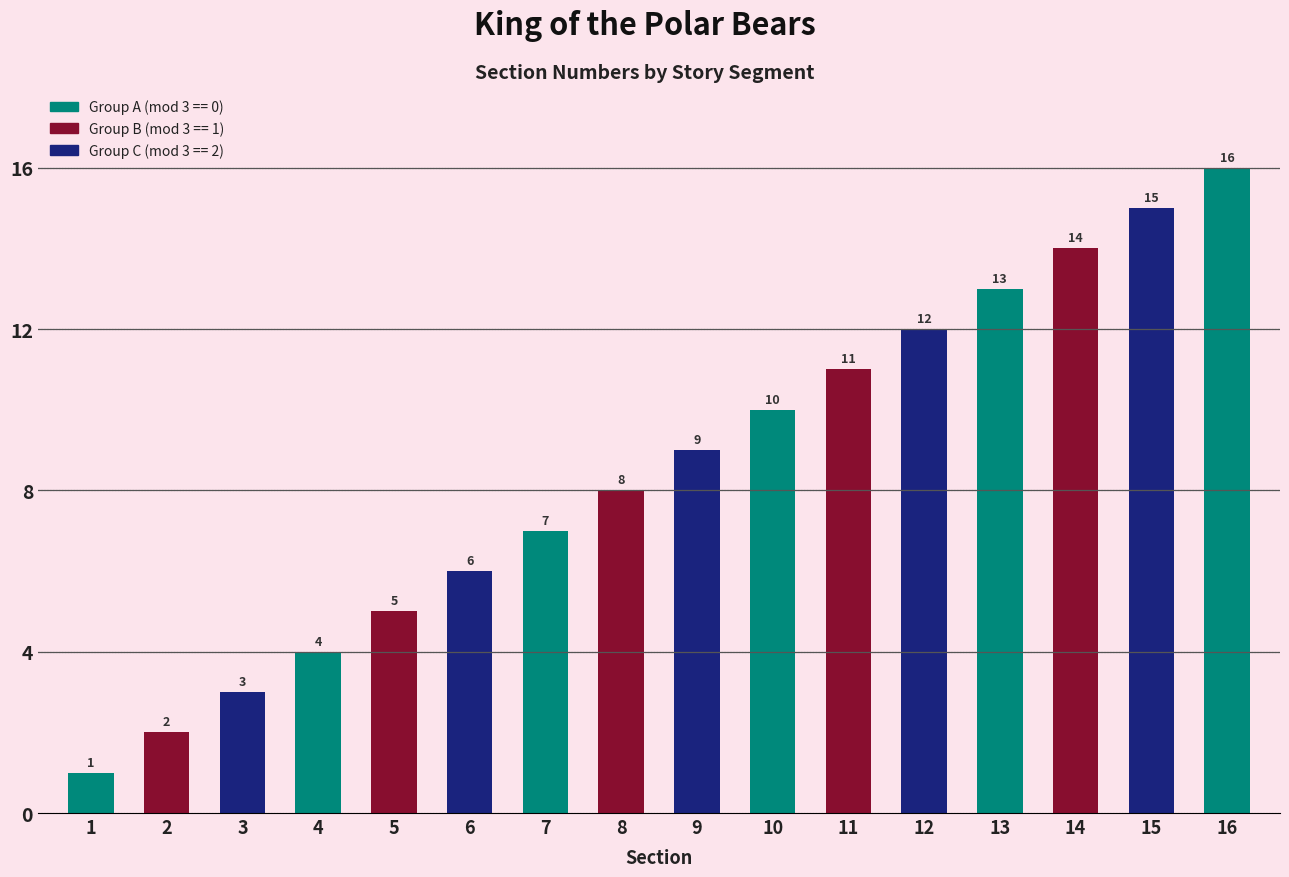

Is it true that the value at 12 is 12?

True